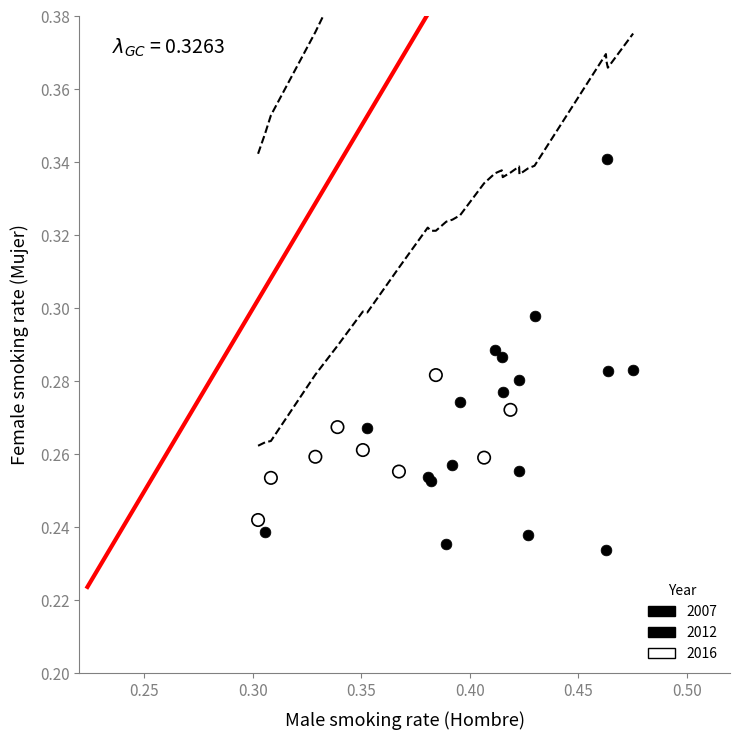

Which series reaches the maximum Y coordinate?

2012